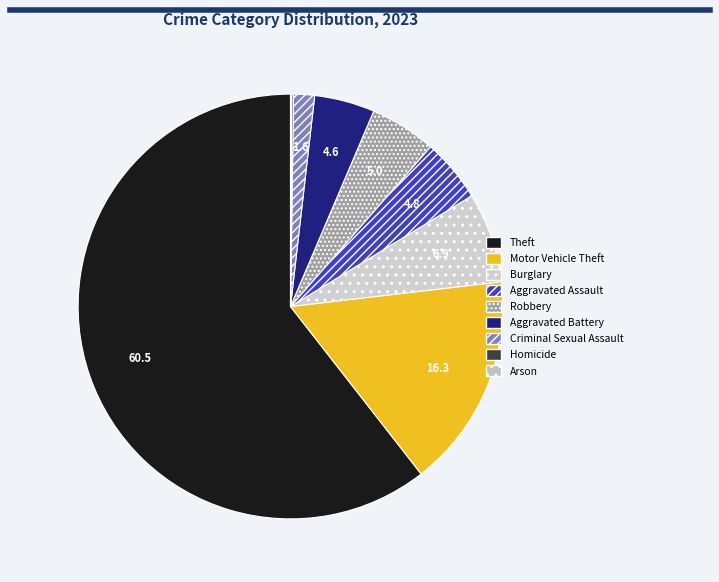

To the nearest percent, what portion does Motor Vehicle Theft represent?

16%